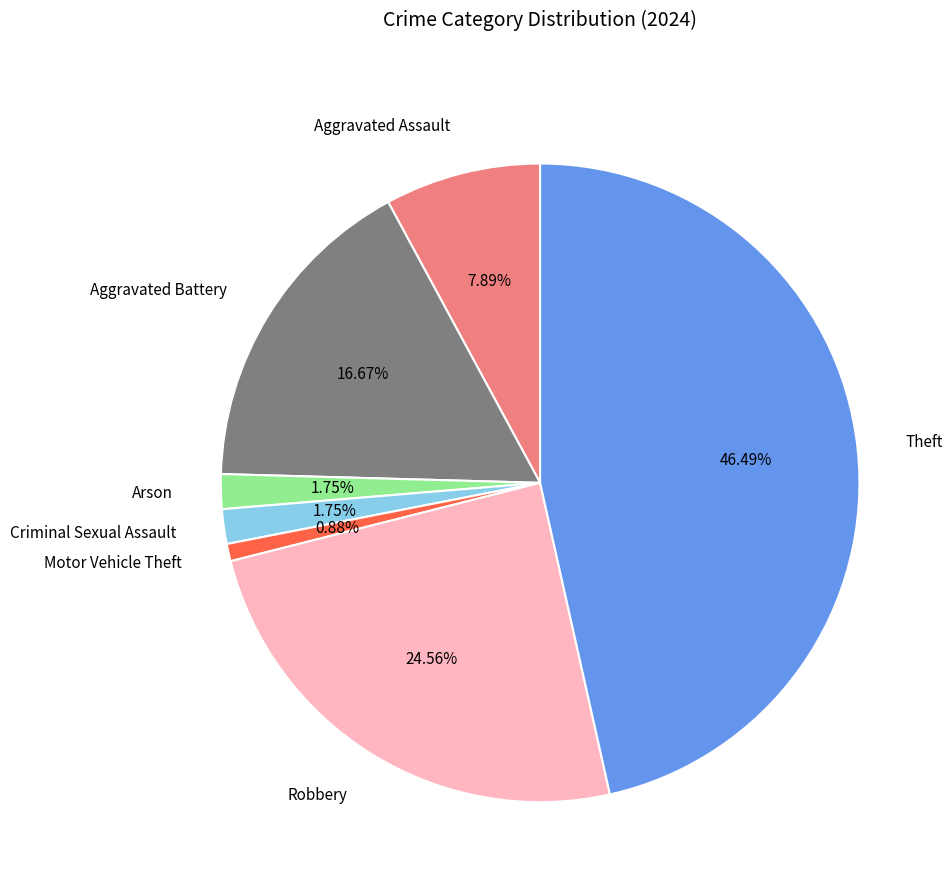

Count the number of slices in the pie.

7